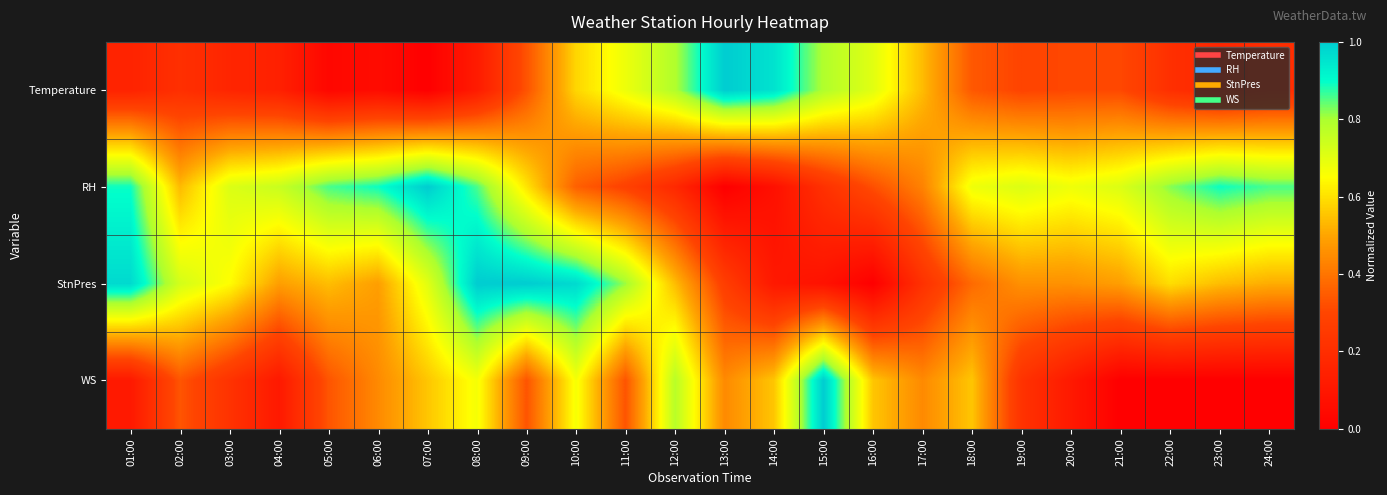

At how many categories does at least one series exceed 0?

24